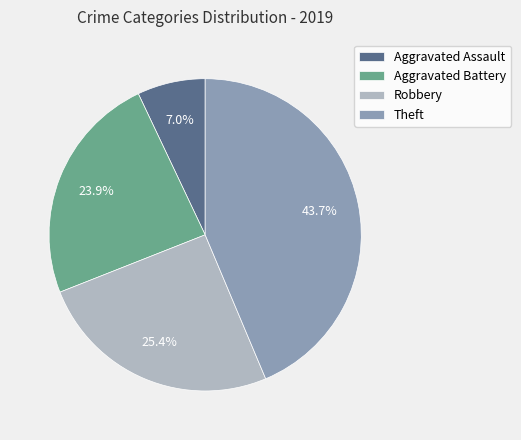

To the nearest percent, what percentage of the pie is Aggravated Assault?

7%